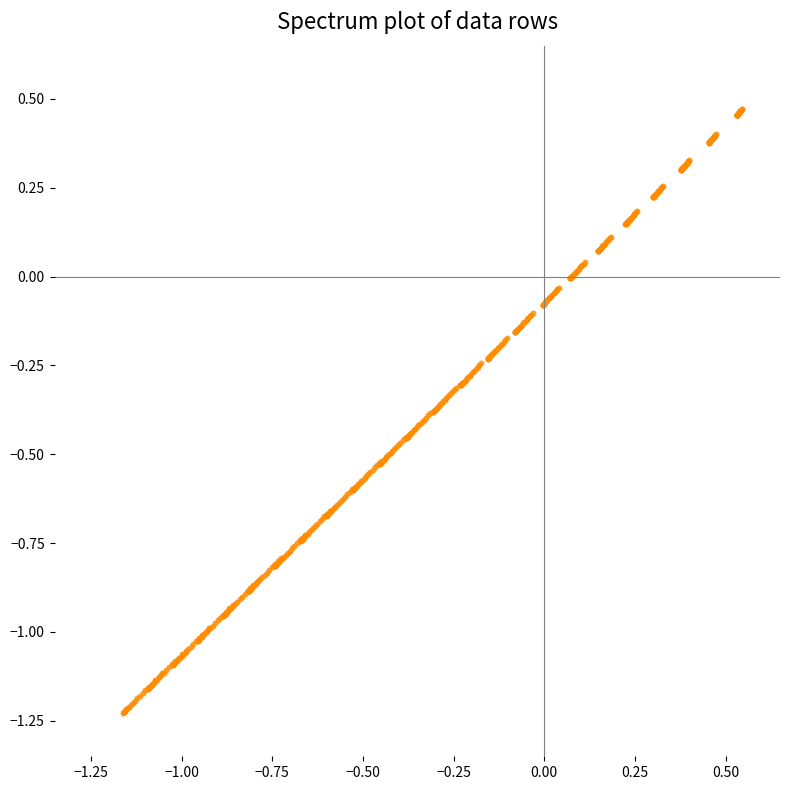

What is the range of X values (max minus min)?

1.7